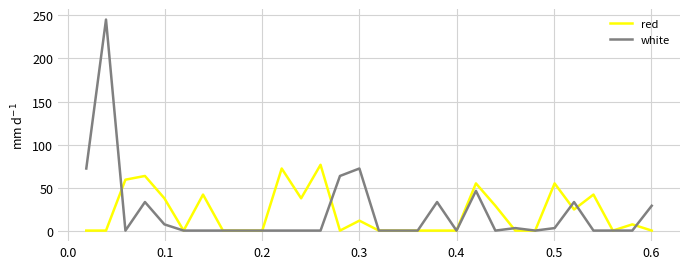

What is the greatest value displayed?

245.3